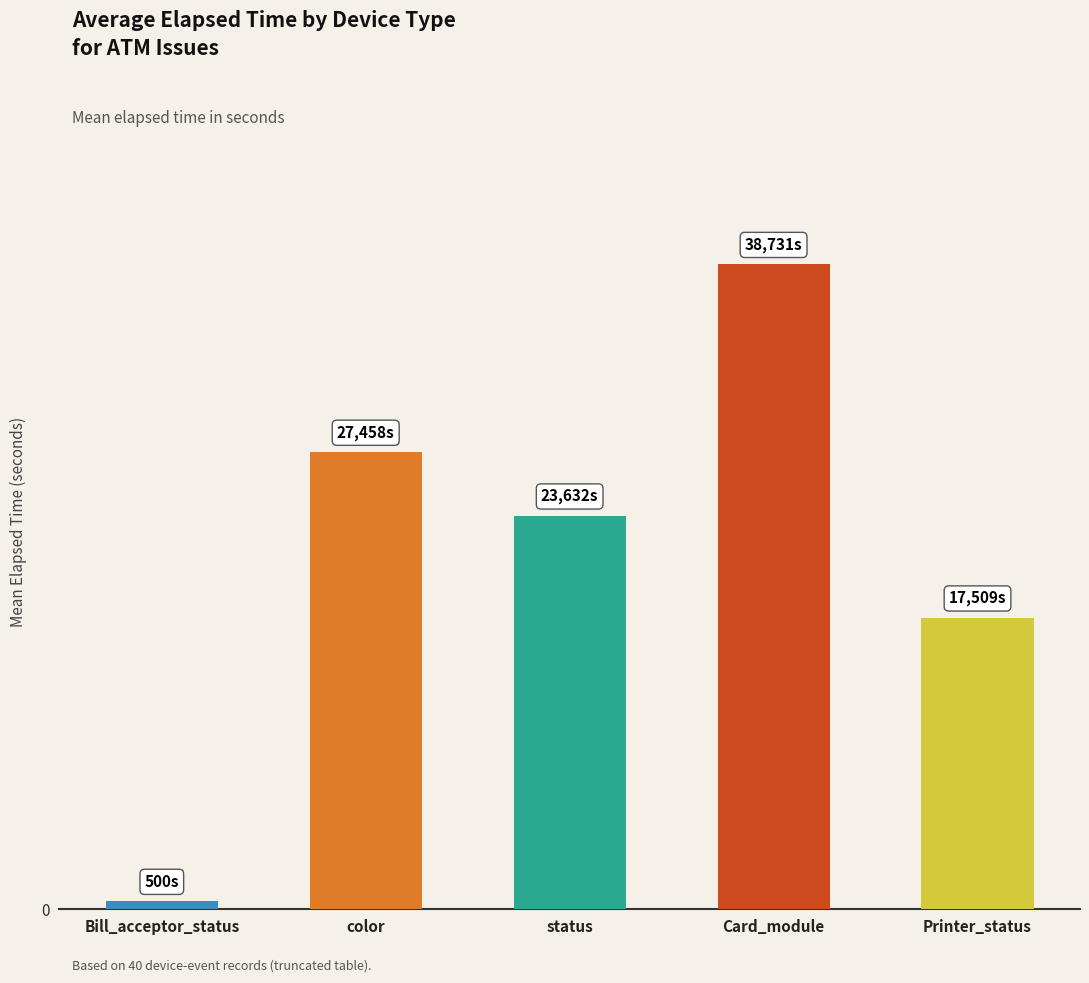

List the labels in order of value, largest first.

Card_module, color, status, Printer_status, Bill_acceptor_status